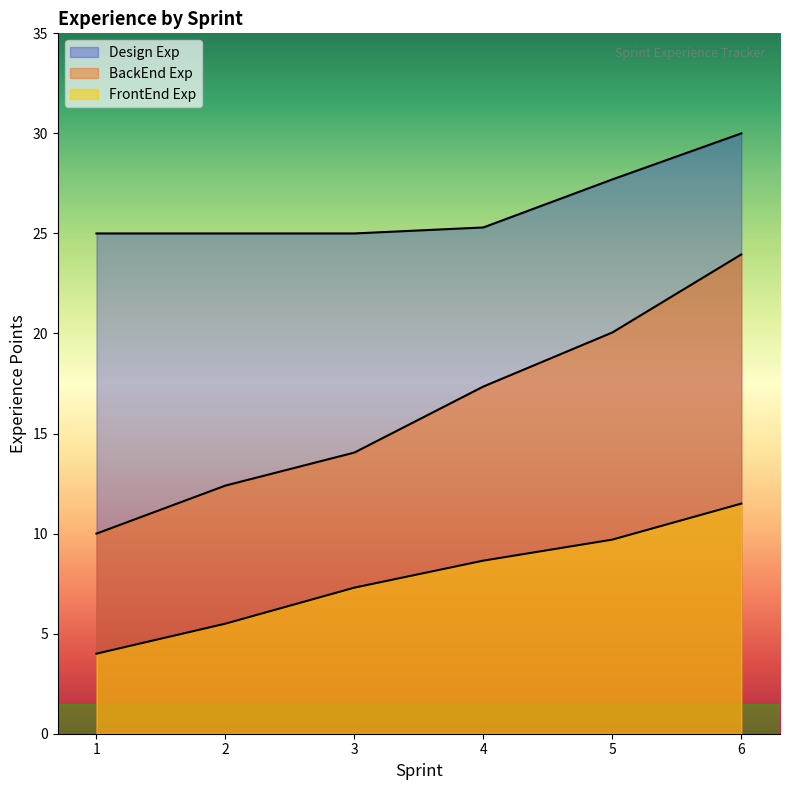

True or false: BackEnd Exp and FrontEnd Exp cross at least once.

False